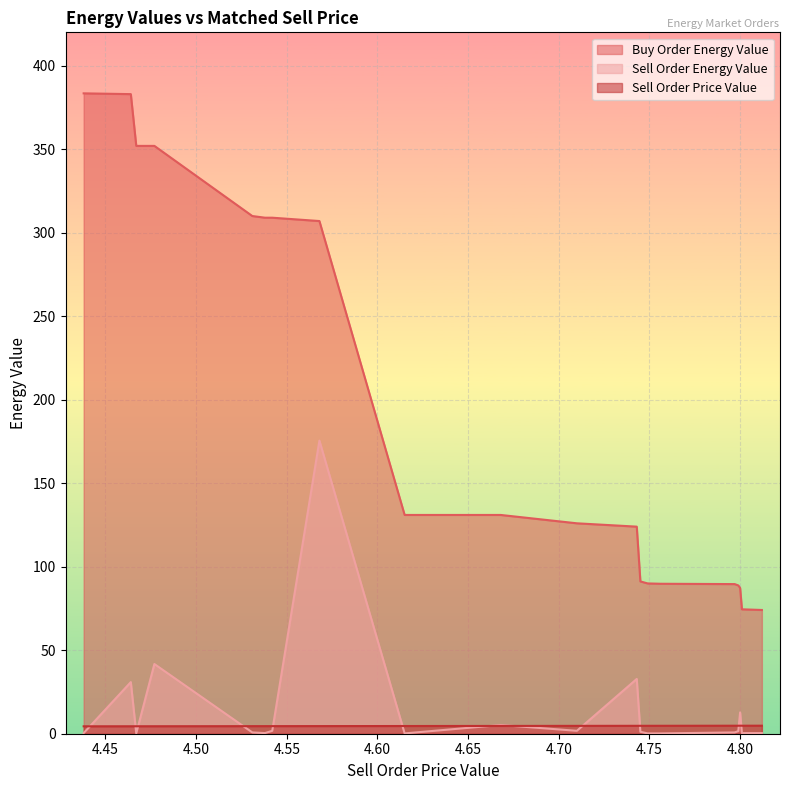

What is the label of the 20th point from the right?

4.438